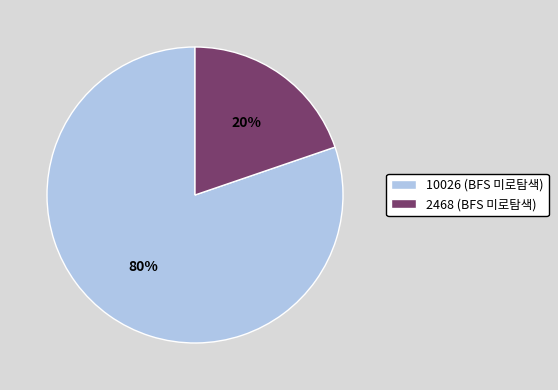

Which has a higher value, 2468 (BFS 미로탐색) or 10026 (BFS 미로탐색)?

10026 (BFS 미로탐색)